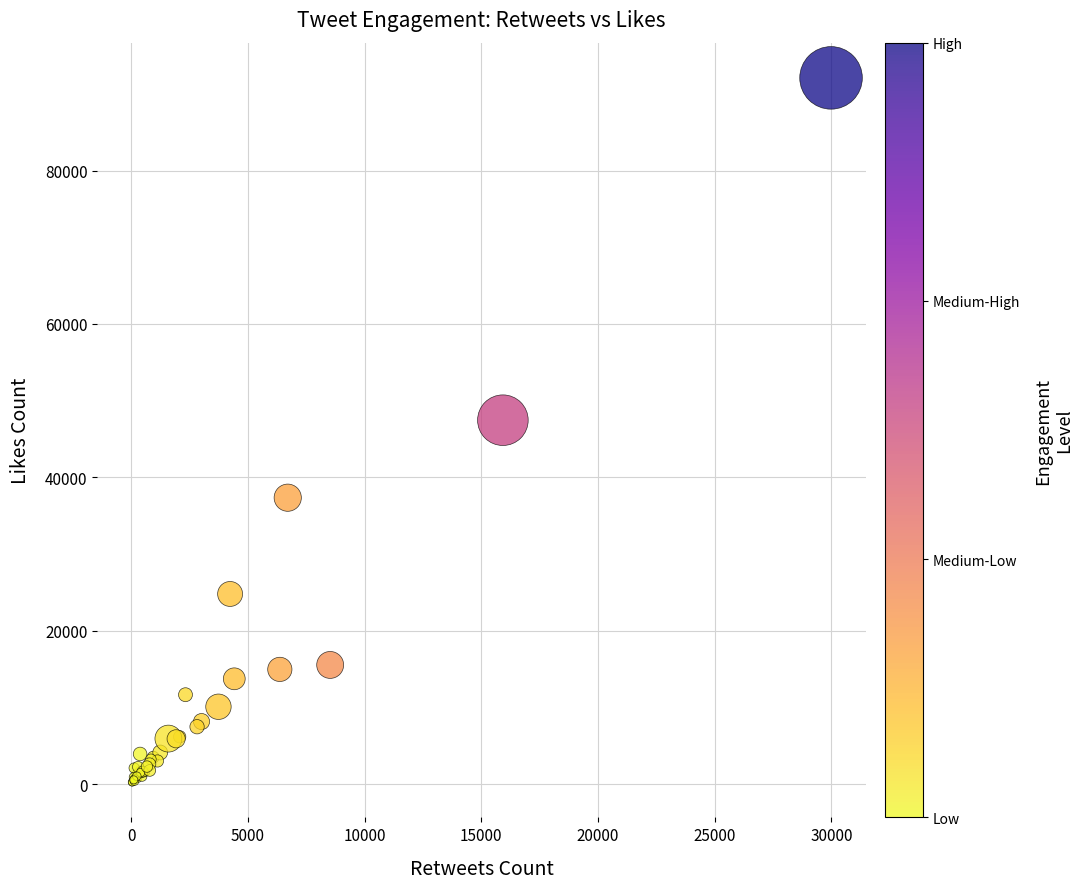

What Y value in the scatter plot is closest to 46170?

47452